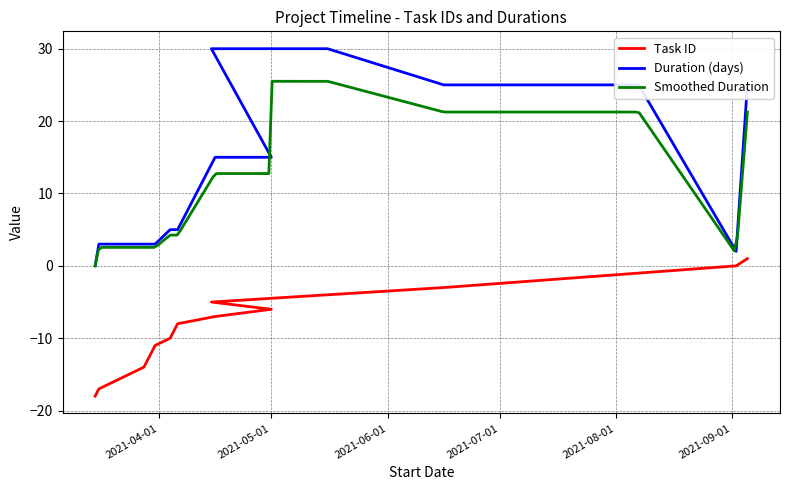

Which series has the largest total across all categories?

Duration (days)